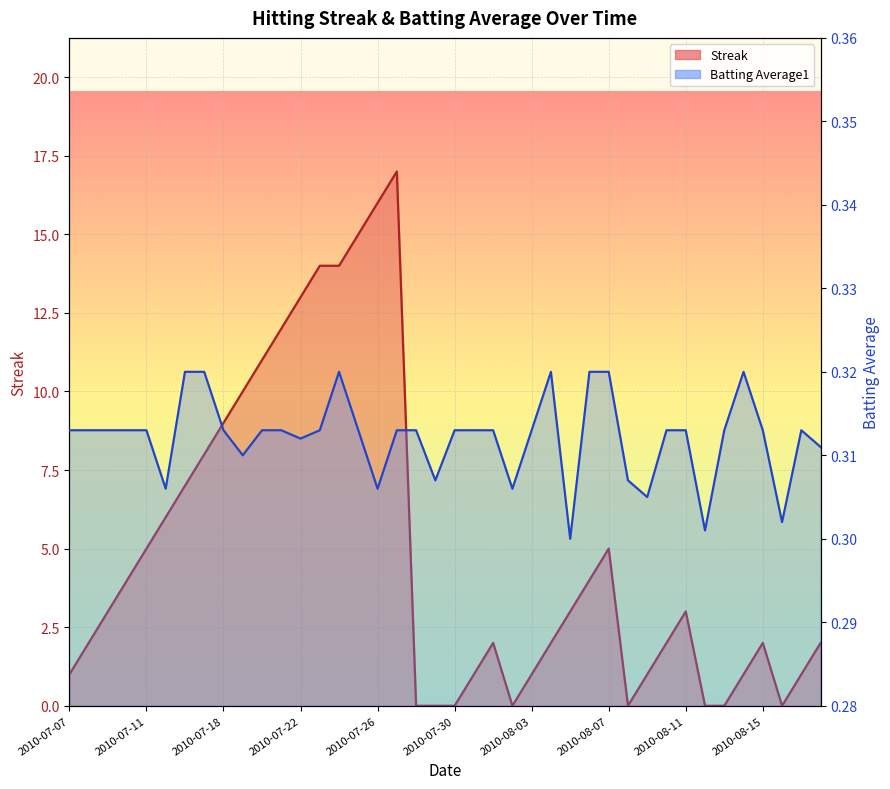

At which category is the sum across all series the highest?

2010-07-27